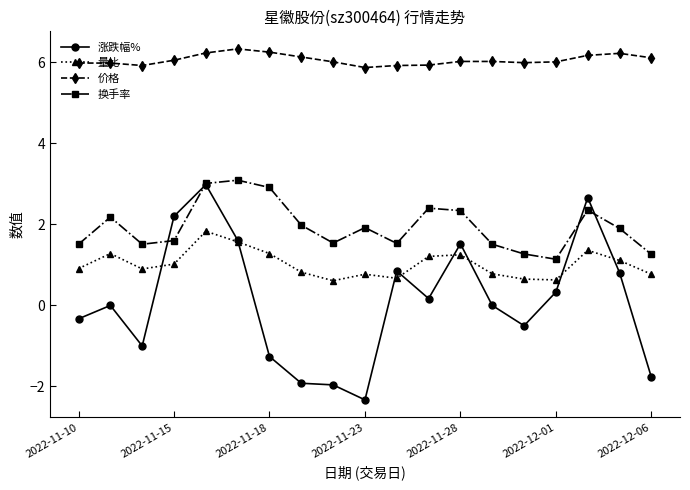

Which series has the largest total across all categories?

价格